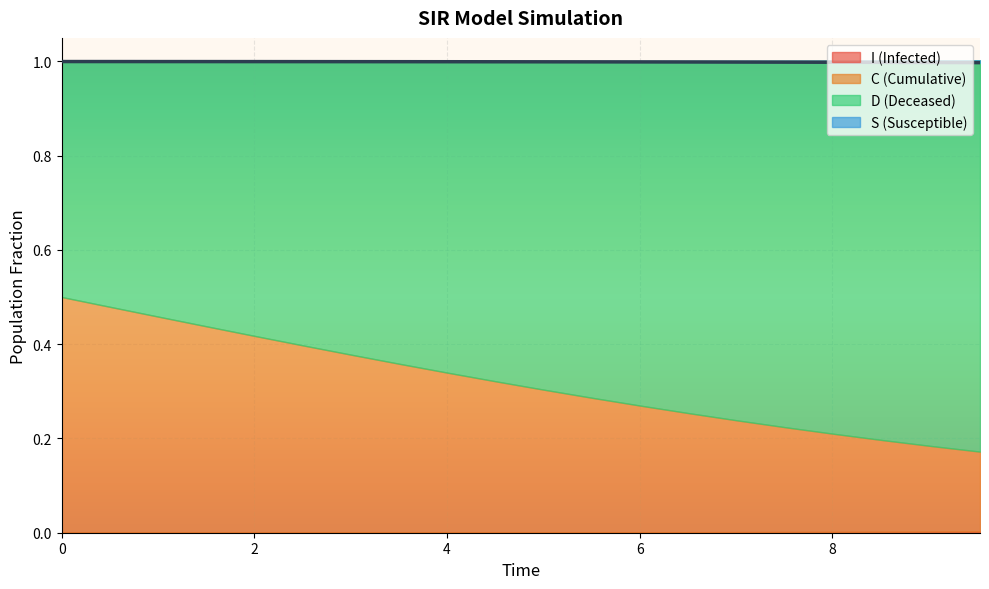

Which series changed the most between 2 and 16?

D